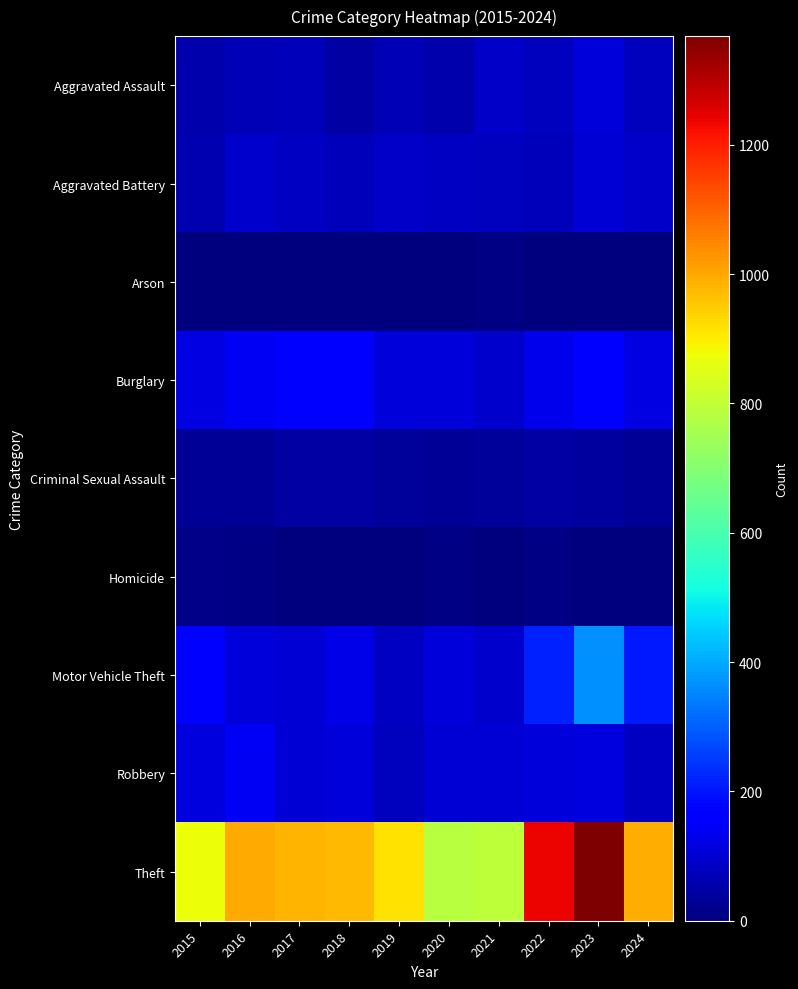

Reading right to left, list all the values displayed in this chart.

Aggravated Assault: 2024=78	2023=110	2022=78	2021=86	2020=56	2019=65	2018=43	2017=72	2016=66	2015=54
Aggravated Battery: 2024=87	2023=102	2022=71	2021=75	2020=82	2019=88	2018=70	2017=83	2016=93	2015=64
Arson: 2024=2	2023=2	2022=4	2021=8	2020=4	2019=2	2018=3	2017=1	2016=2	2015=2
Burglary: 2024=120	2023=161	2022=132	2021=95	2020=110	2019=110	2018=176	2017=162	2016=139	2015=121
Criminal Sexual Assault: 2024=32	2023=38	2022=43	2021=36	2020=27	2019=36	2018=43	2017=44	2016=28	2015=28
Homicide: 2024=0	2023=3	2022=10	2021=2	2020=6	2019=0	2018=2	2017=5	2016=8	2015=13
Motor Vehicle Theft: 2024=207	2023=364	2022=219	2021=96	2020=109	2019=84	2018=127	2017=104	2016=110	2015=152
Robbery: 2024=83	2023=114	2022=108	2021=105	2020=102	2019=75	2018=107	2017=105	2016=144	2015=117
Theft: 2024=990	2023=1368	2022=1235	2021=791	2020=782	2019=914	2018=977	2017=979	2016=999	2015=874